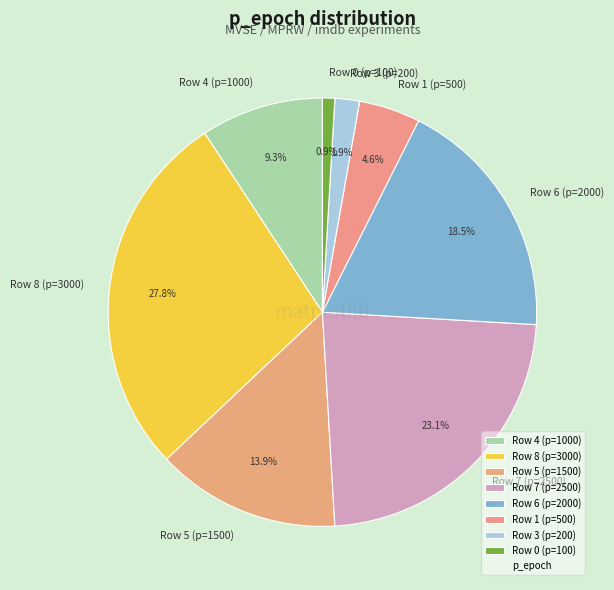

The Row 8 (p=3000) slice represents 22% of the pie. True or false?

False